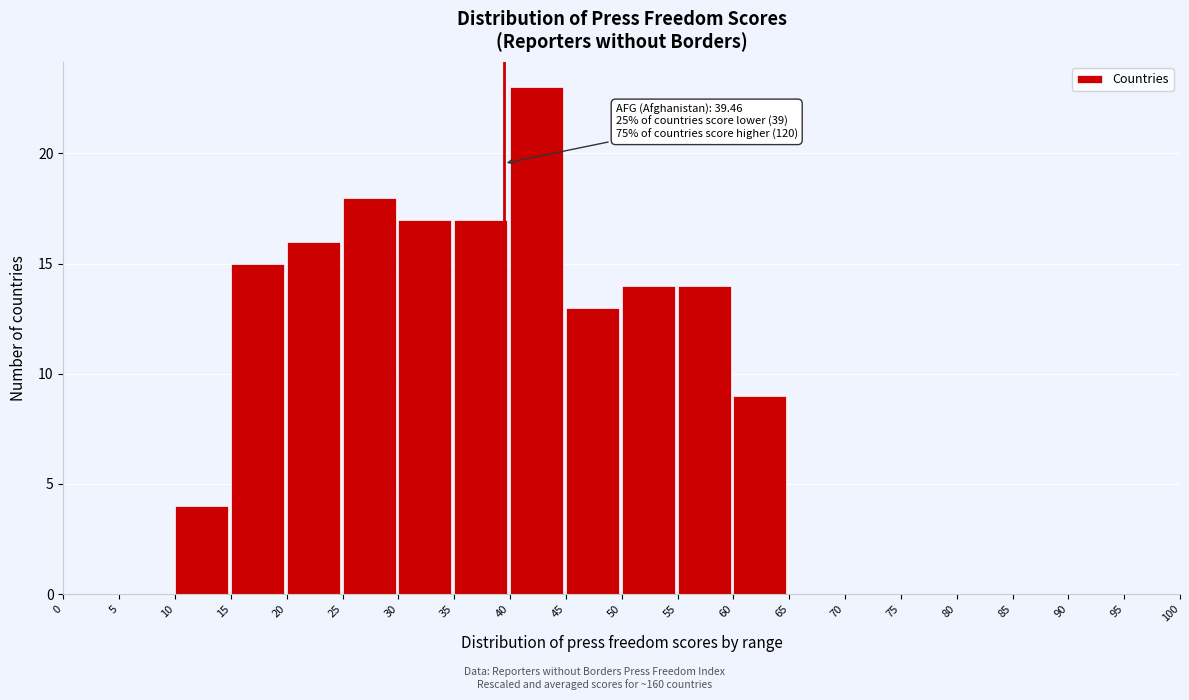

Which range on the x-axis has the tallest bar?

40 to 45